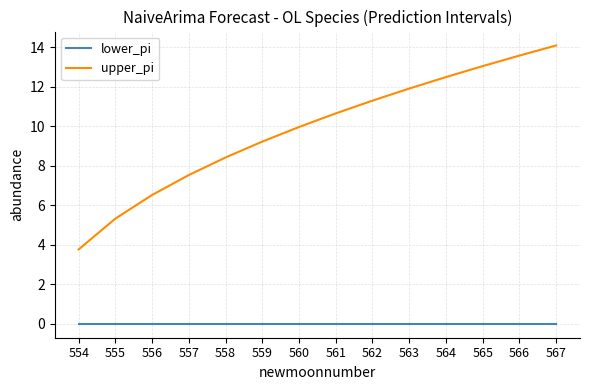

What is the difference between the maximum and minimum values in the upper_pi series?

10.3